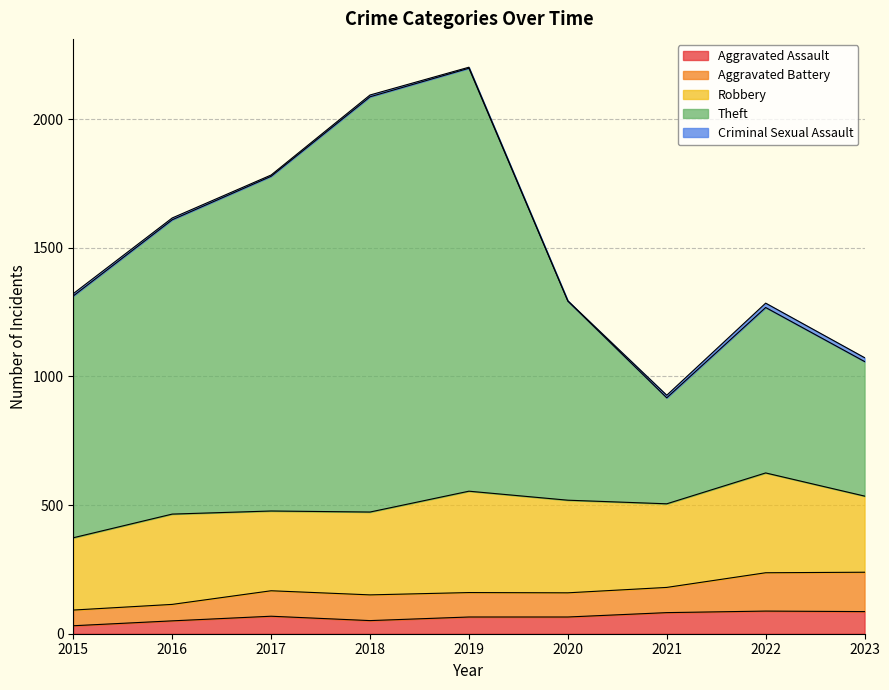

At which label does Criminal Sexual Assault first exceed 7?

2015